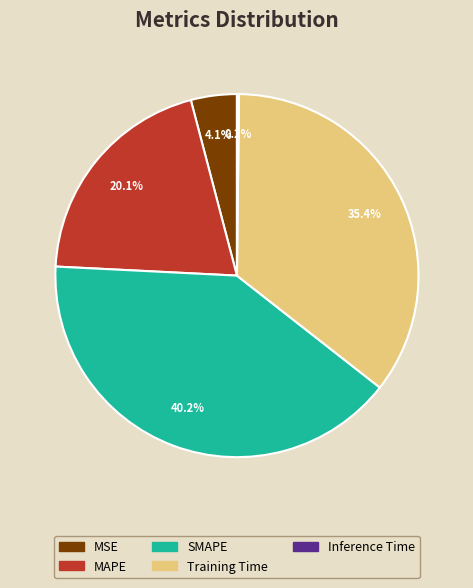

The Training Time slice represents 26% of the pie. True or false?

False